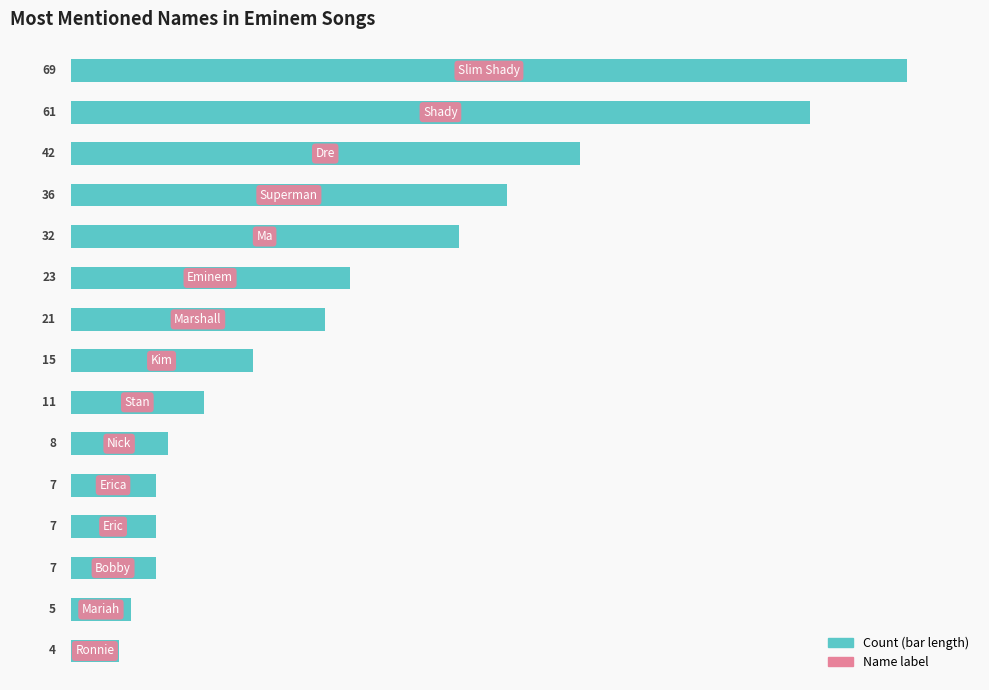

What is the difference between the second highest and second lowest values?

56